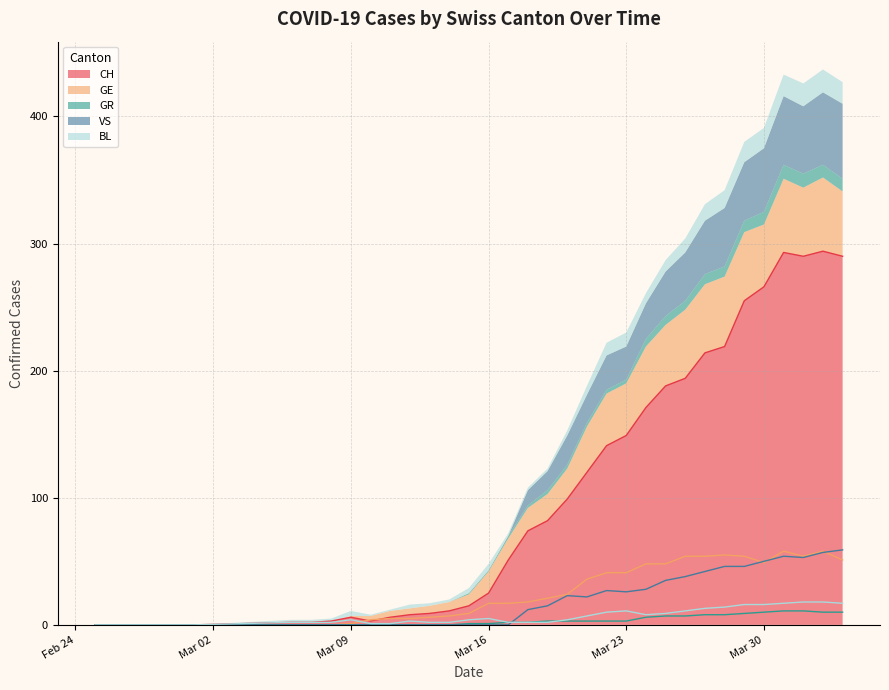

What position from the right is 2020-03-12?

23